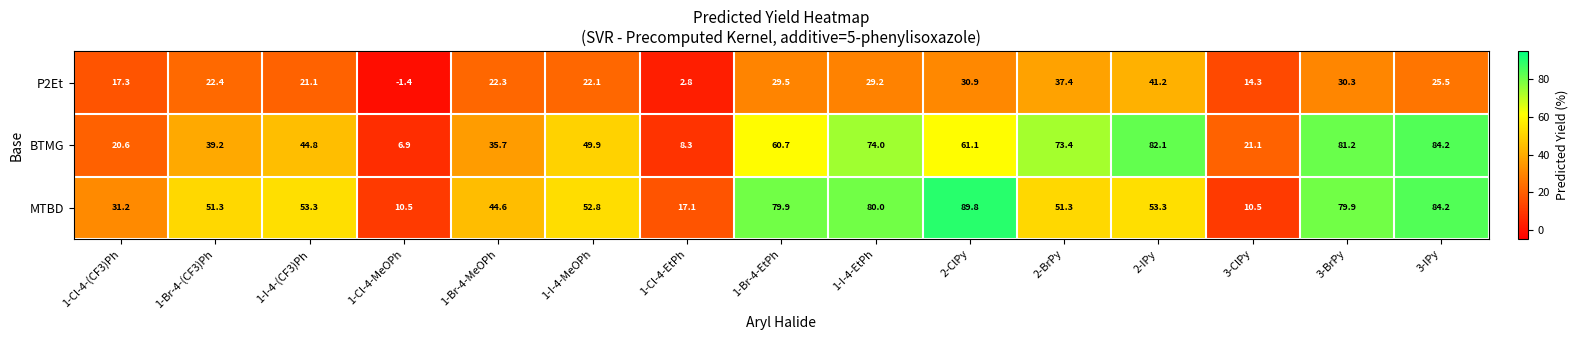

Which series has the widest spread of values?

MTBD